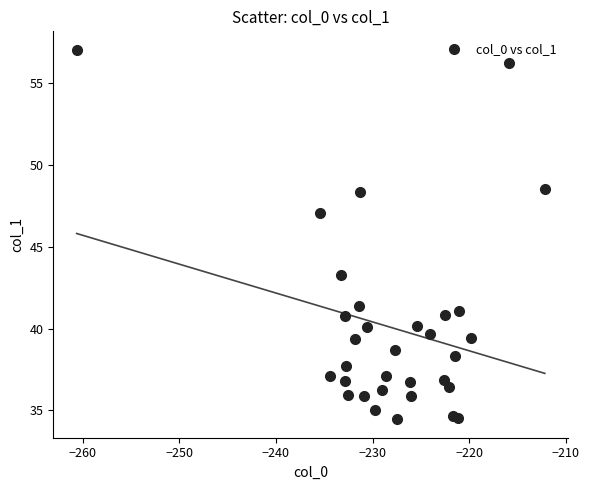

What Y value in the scatter plot is closest to 45?

43.3